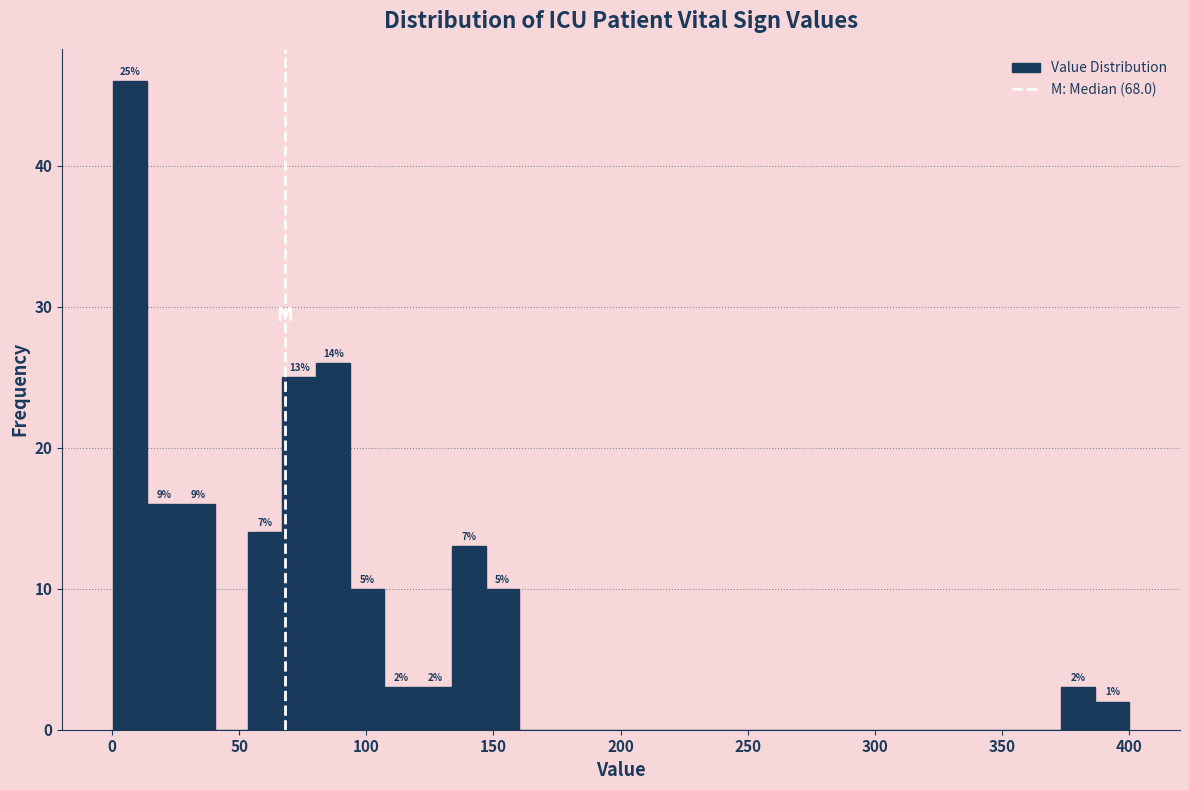

Read against the x-axis, roughly where is the centre of the tallest bar?

5